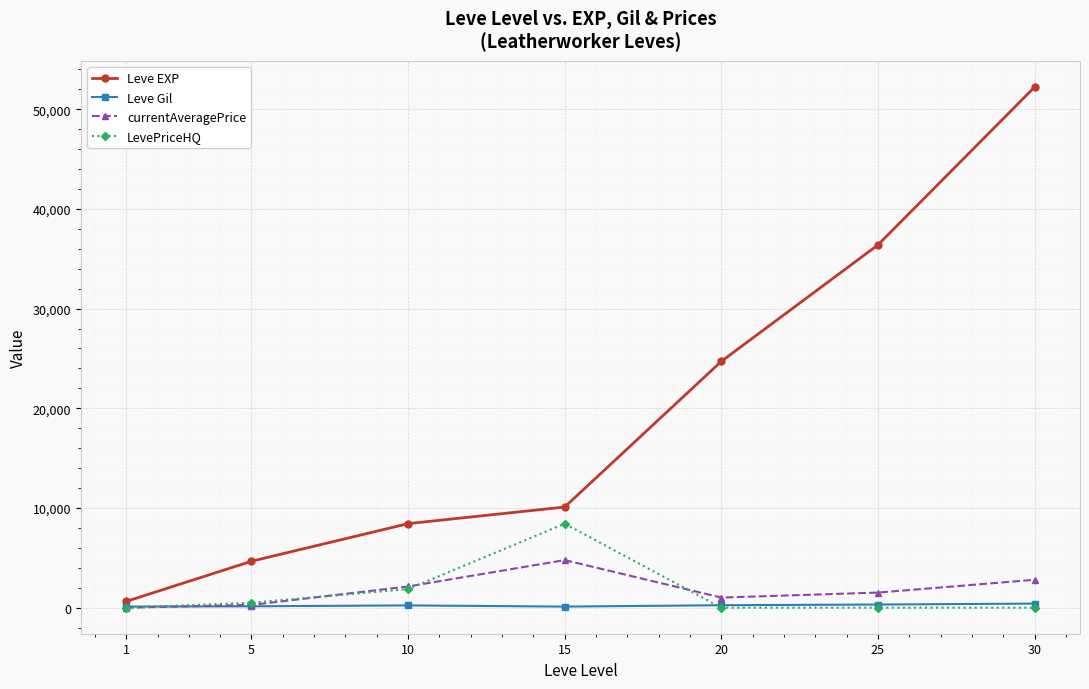

What is the value of the LevePriceHQ point at the 3rd from the left?

1867.0